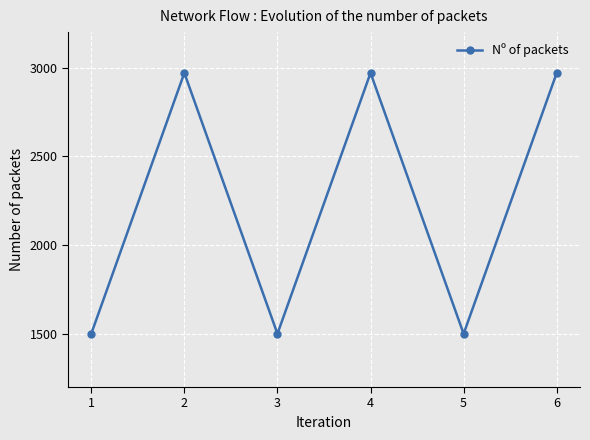

What is the average value?

2235